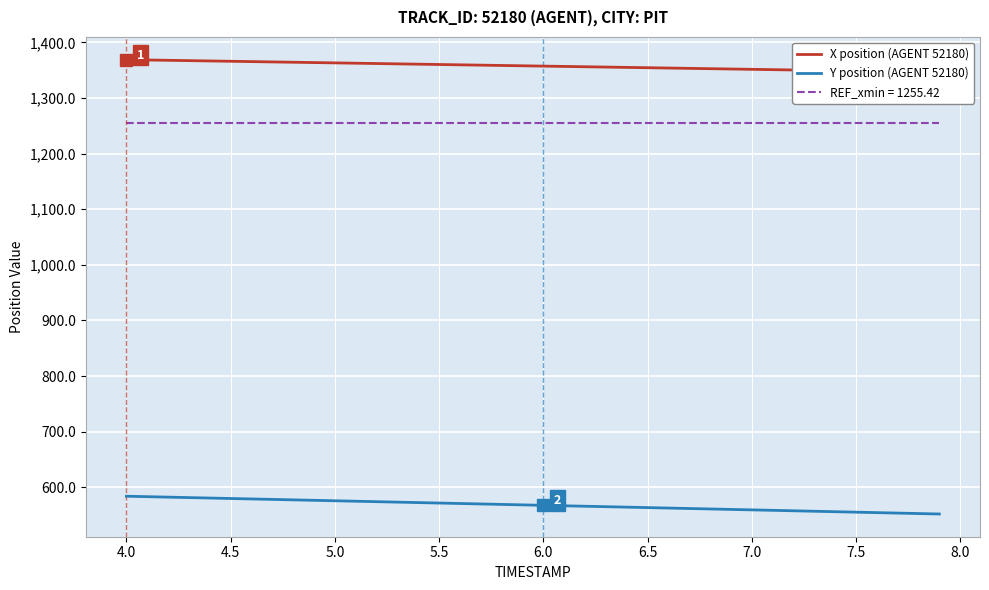

True or false: Y position (AGENT 52180) and REF_xmin = 1255.42 cross at least once.

False